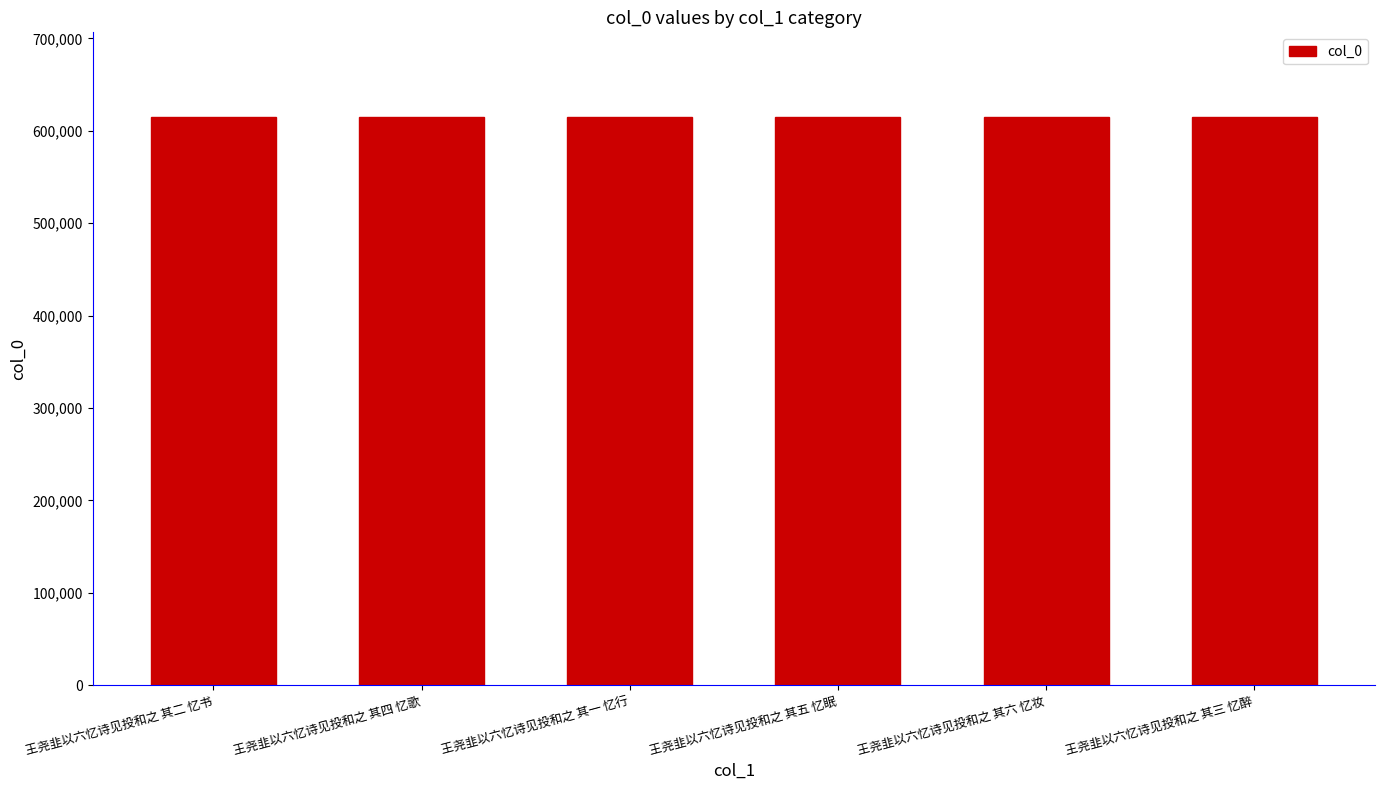

What is the ratio of the value at 王尧韭以六忆诗见投和之 其五 忆眠 to the value at 王尧韭以六忆诗见投和之 其三 忆醉?

1.0